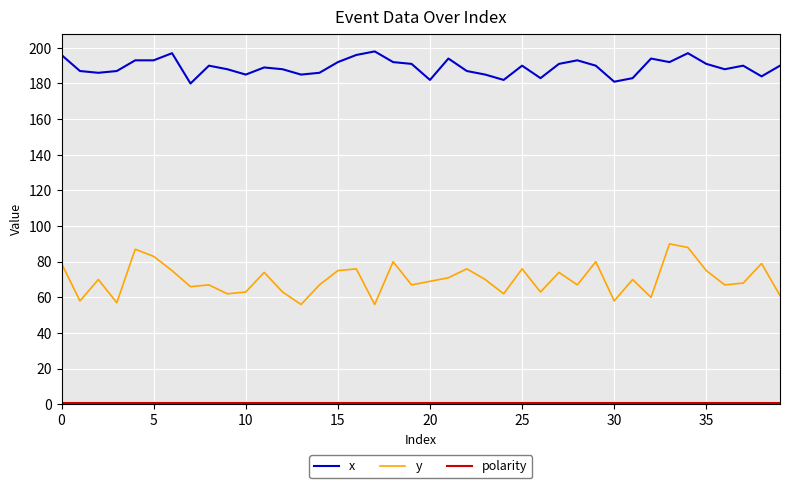

True or false: y and x cross at least once.

False